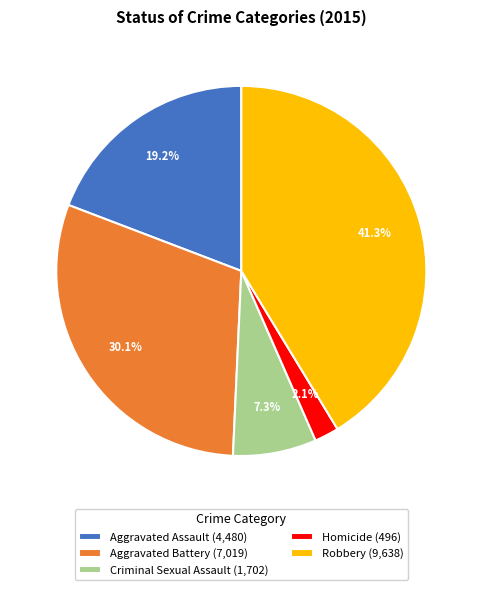

Between Robbery and Criminal Sexual Assault, which is larger?

Robbery